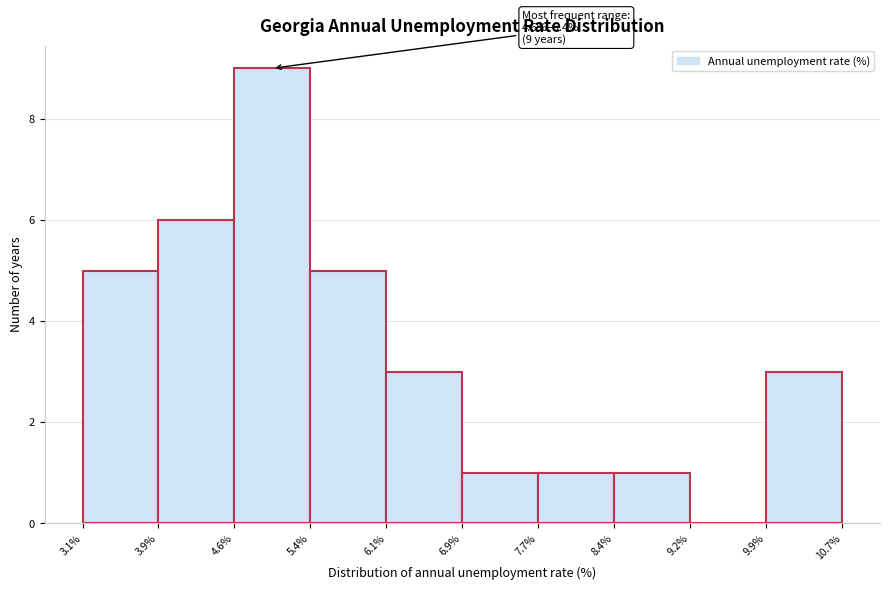

Which range on the x-axis has the tallest bar?

4.6% to 5.4%